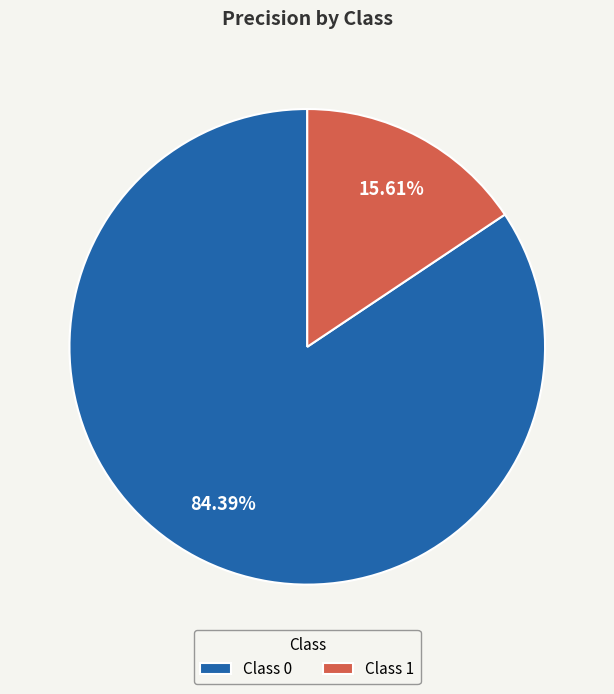

Is there a majority slice in this chart?

Yes